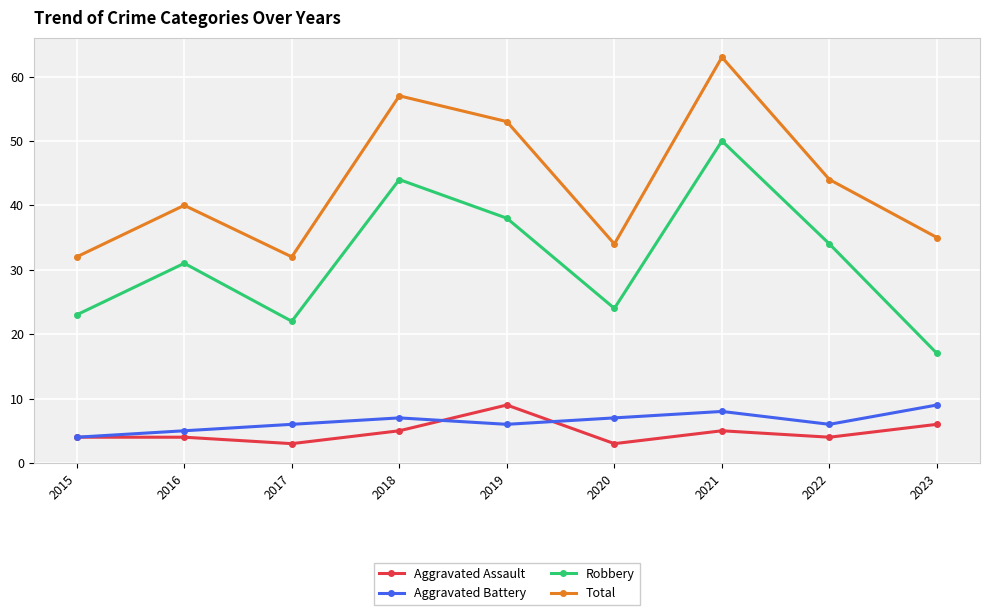

Is this an area chart (filled region under the line)?

No